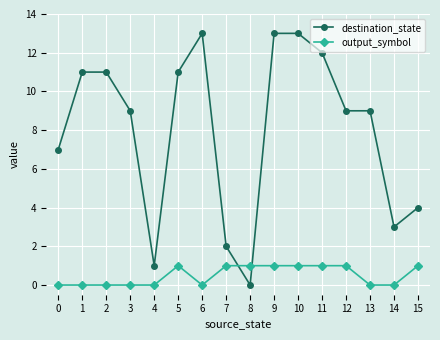

What is the maximum value shown in the chart?

13